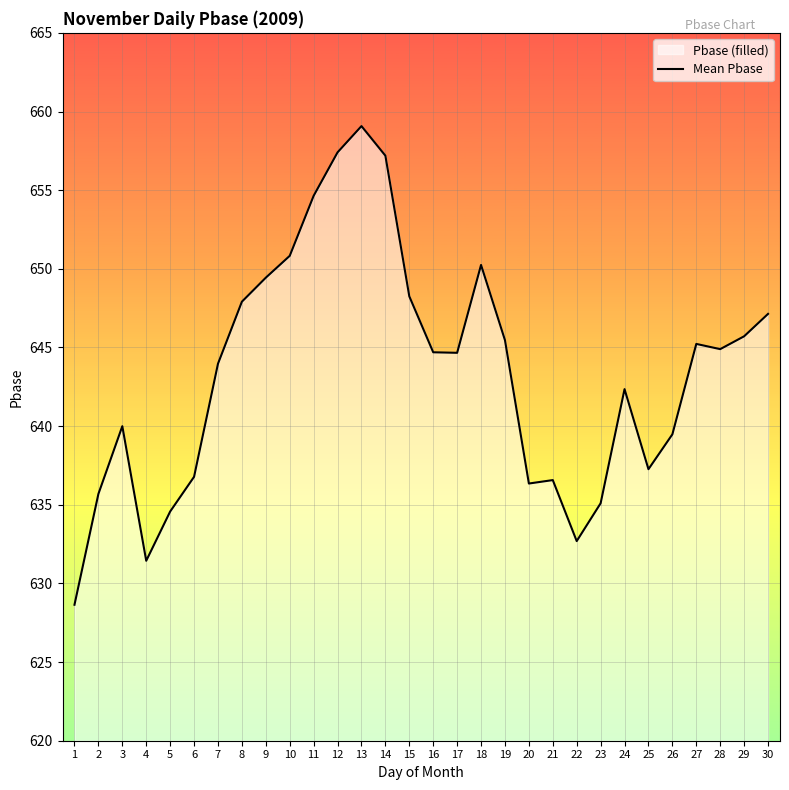

At which category does the data reach its first local valley?

4